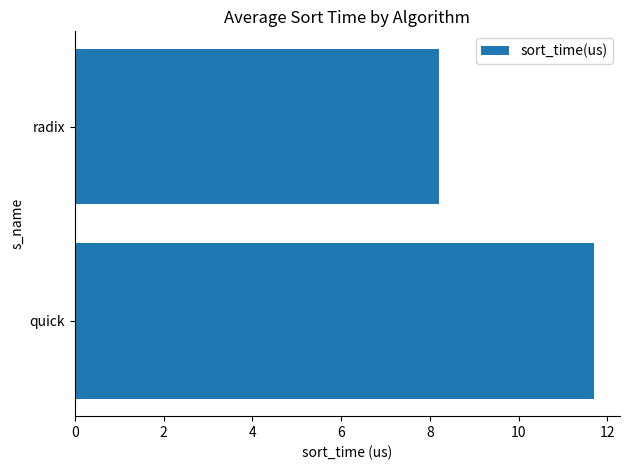

How many bars are there in total?

2